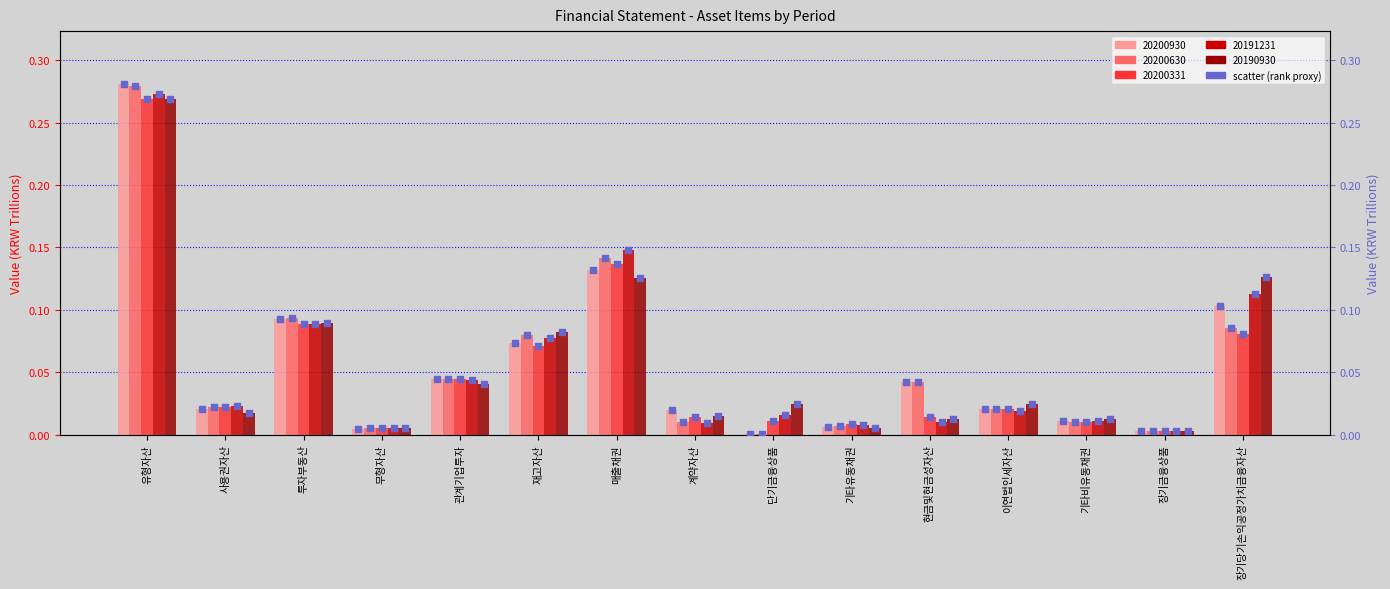

Is the value of 20190930_rank at 계약자산 greater than the value of 20200331_rank at 이연법인세자산?

No